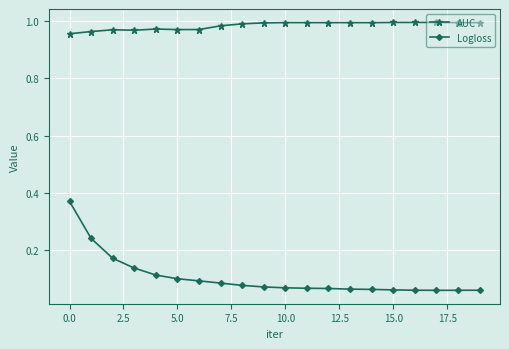

What is the difference between the maximum and minimum values in the Logloss series?

0.3